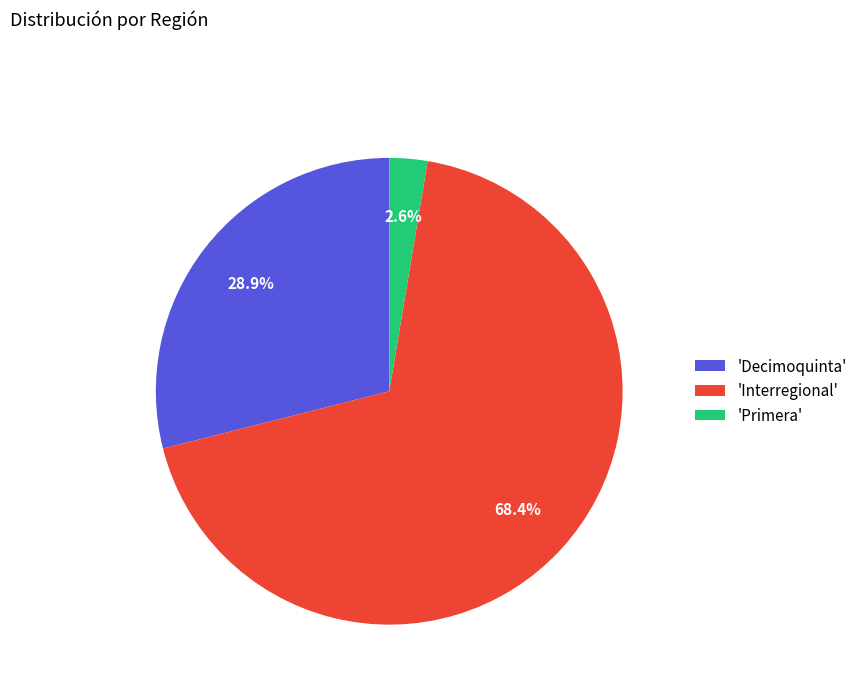

Rank the categories by value from highest to lowest.

'Interregional', 'Decimoquinta', 'Primera'